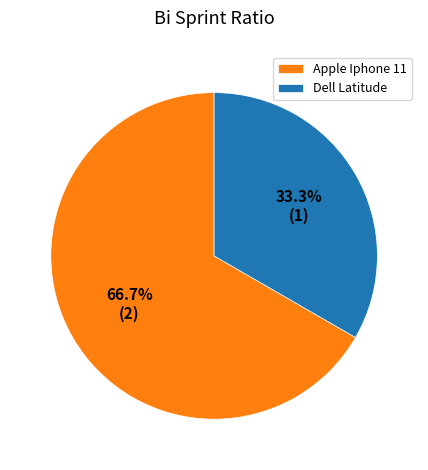

Which slice is the smallest?

Dell Latitude